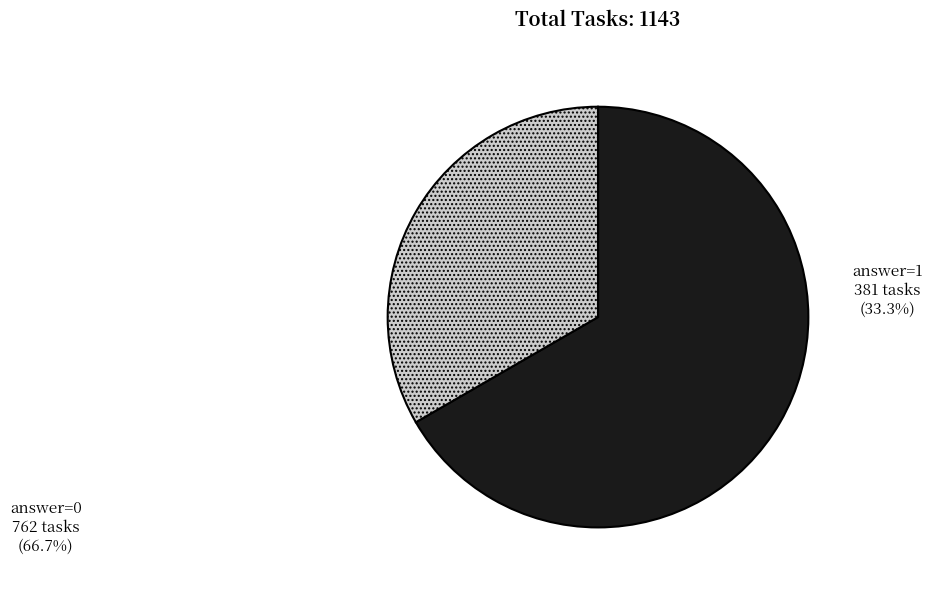

Rank the categories by value from lowest to highest.

answer=1, answer=0